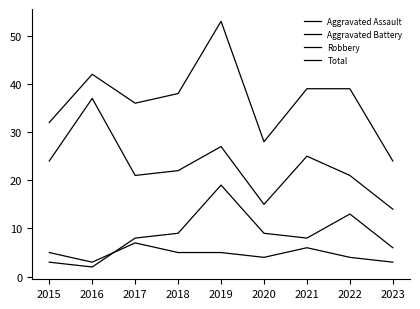

Is this an area chart (filled region under the line)?

No